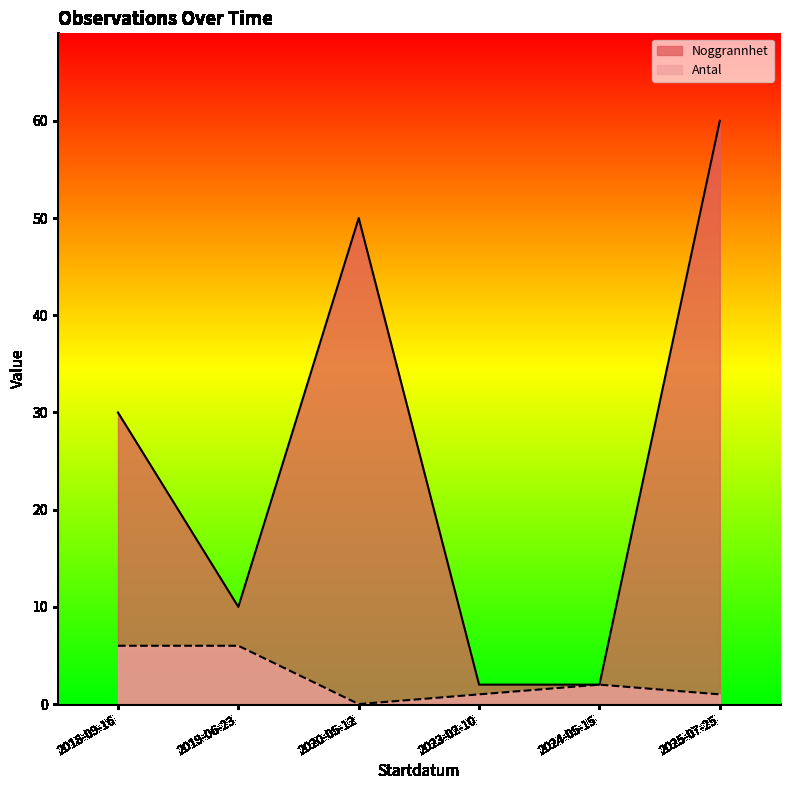

Which series has the largest total across all categories?

Noggrannhet